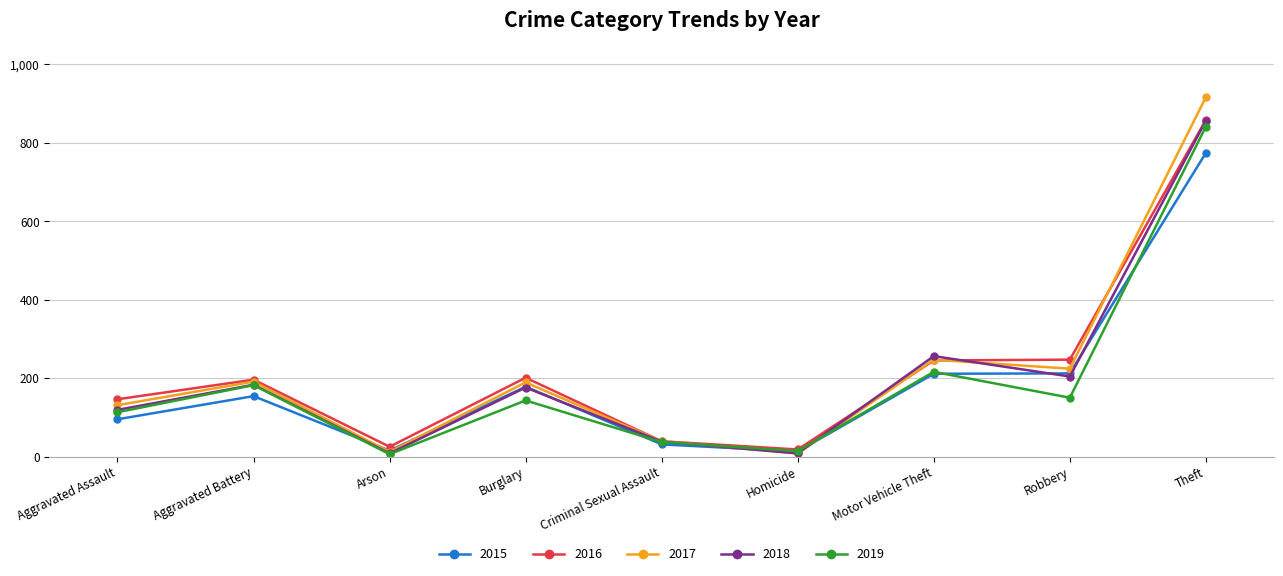

What is the total value across all series at Arson?

66